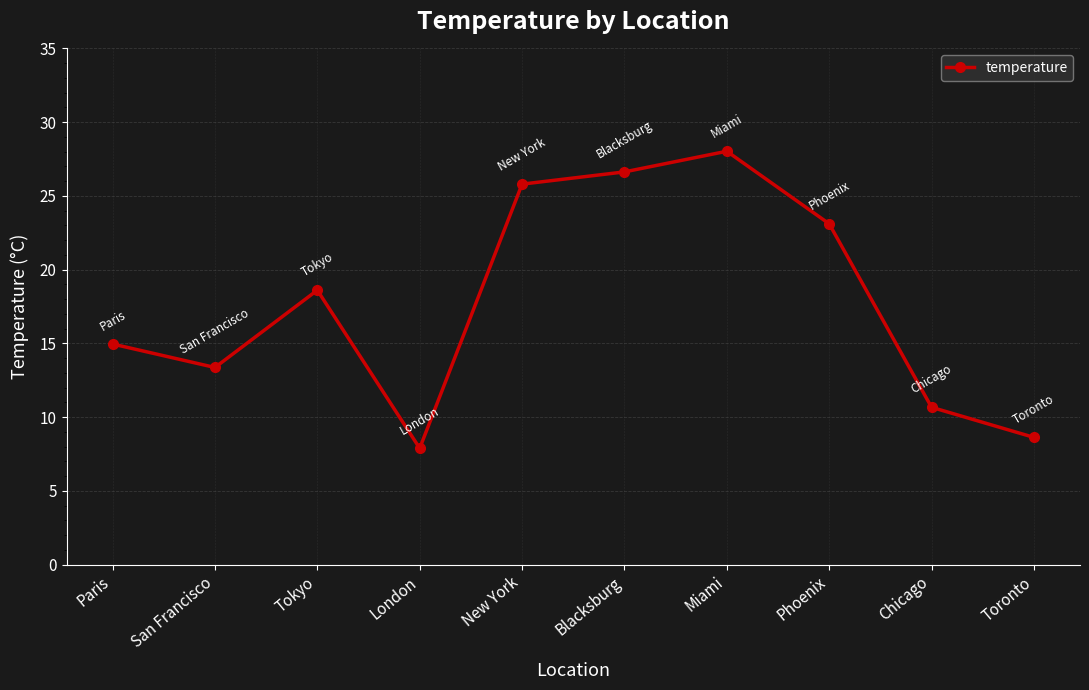

Reading left to right, list all the values displayed in this chart.

15.0	13.4	18.6	7.9	25.8	26.6	28.0	23.1	10.7	8.6